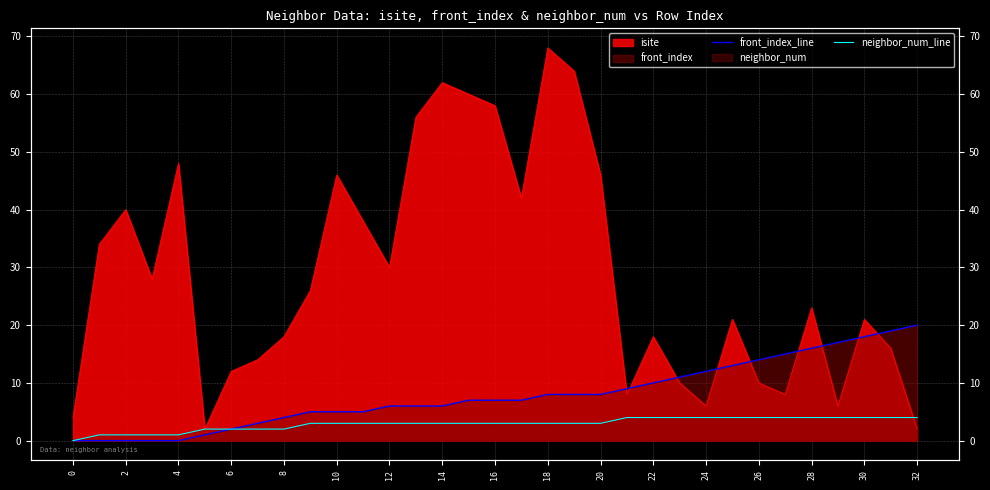

What is the difference between the neighbor_num_line values at 18 and 23?

1